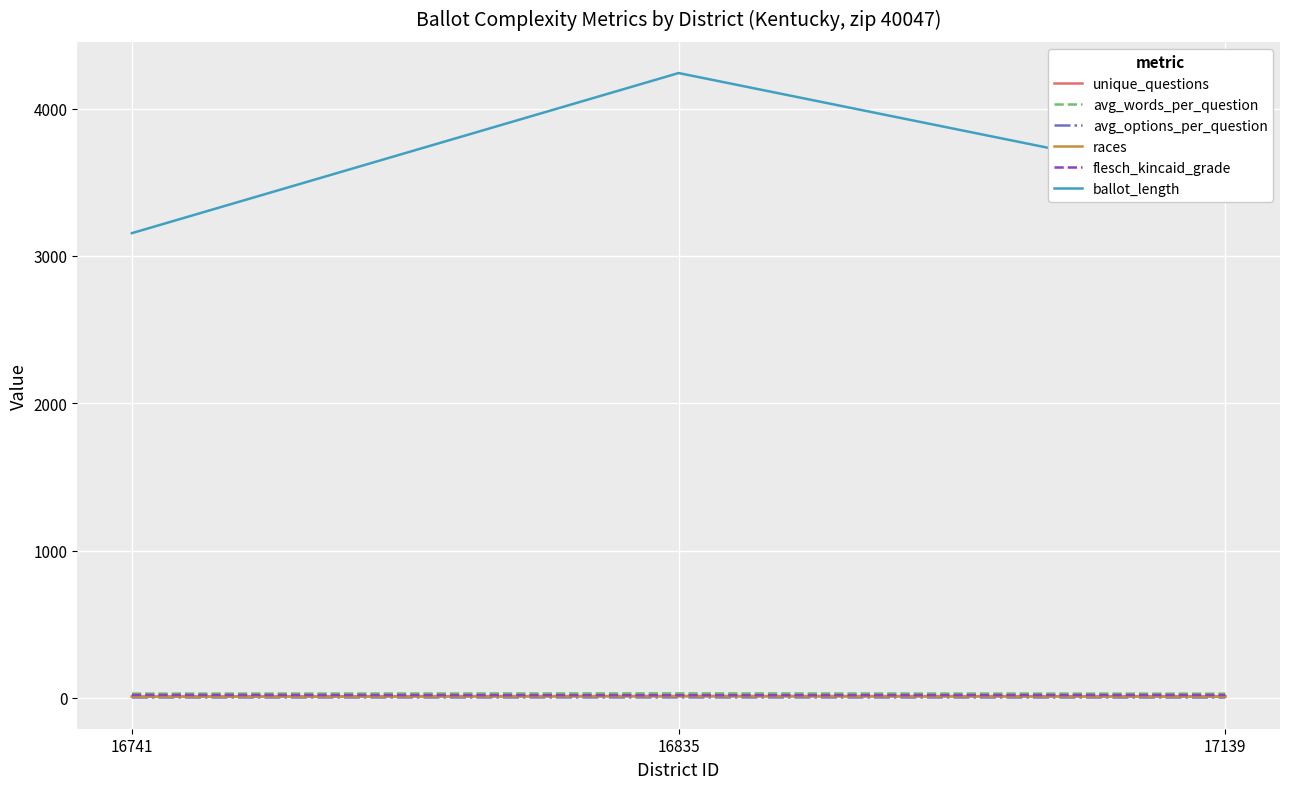

Between 16741 and 16835, which series saw the biggest shift?

ballot_length